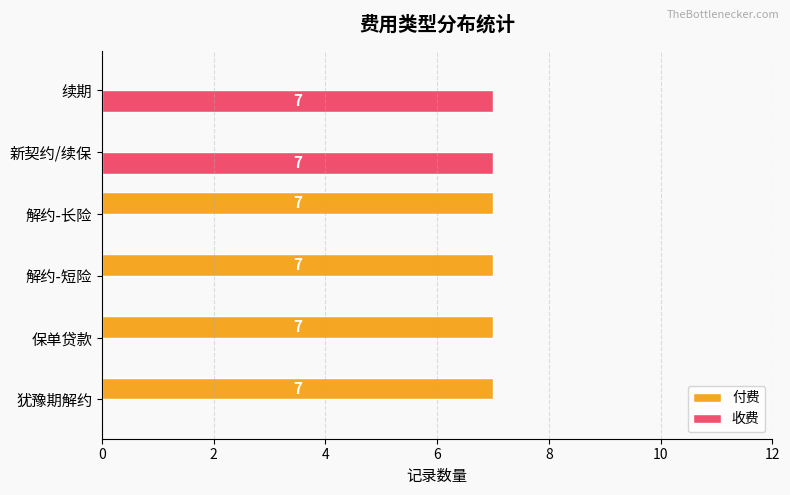

What is the sum of all 付费 values?

28